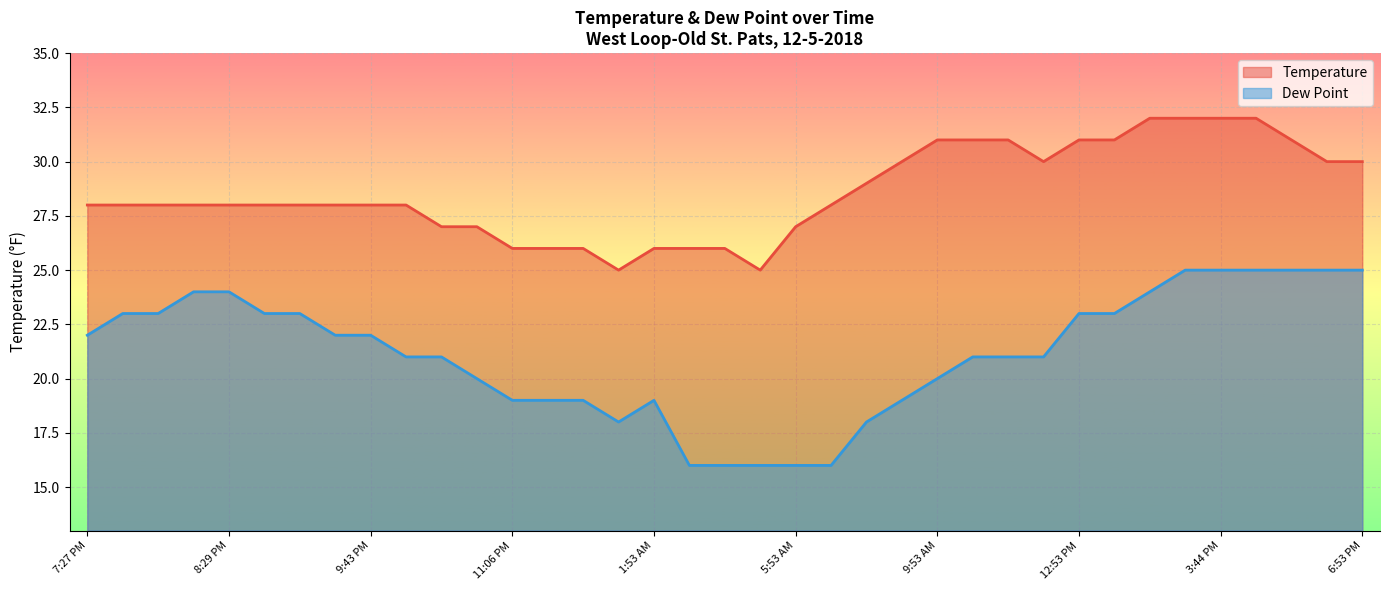

True or false: Dew Point and Temperature intersect in this chart.

False